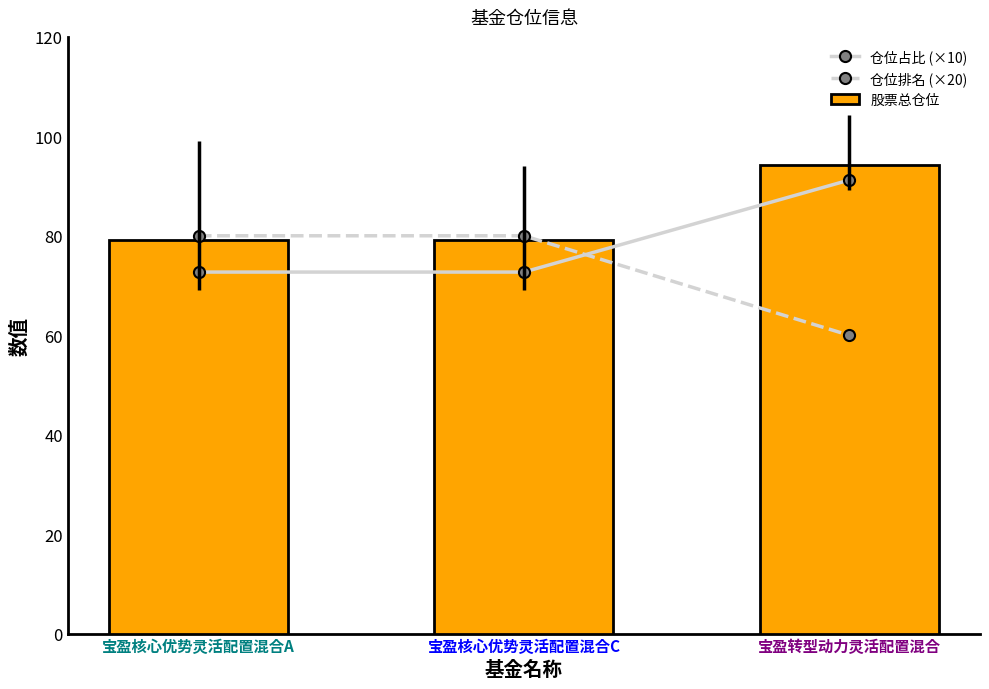

What is the smallest value displayed?

60.0